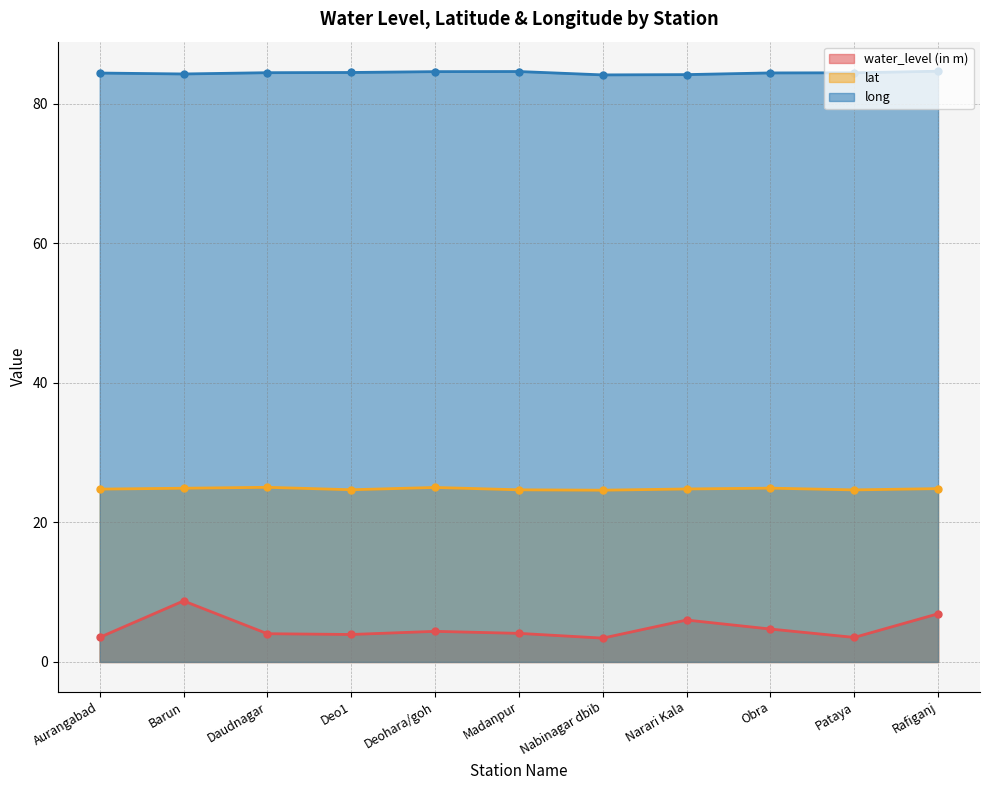

How many interior local peaks does the lat series have?

3